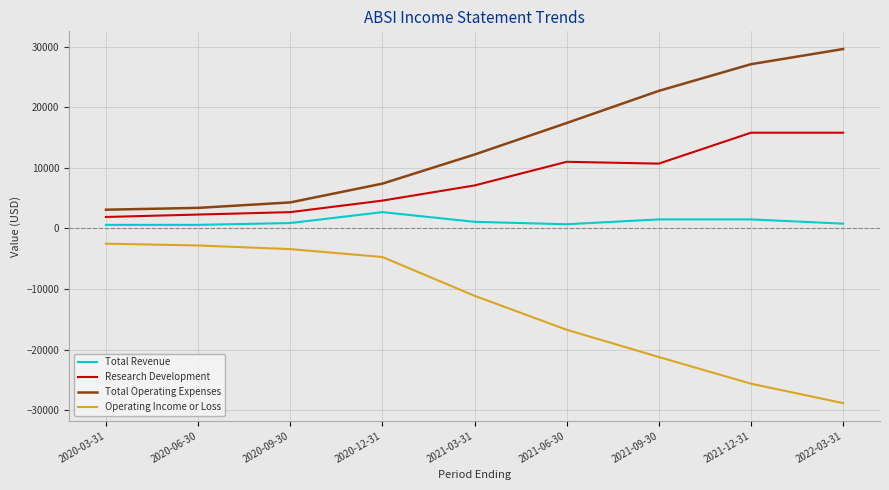

True or false: Total Revenue and Research Development intersect in this chart.

False